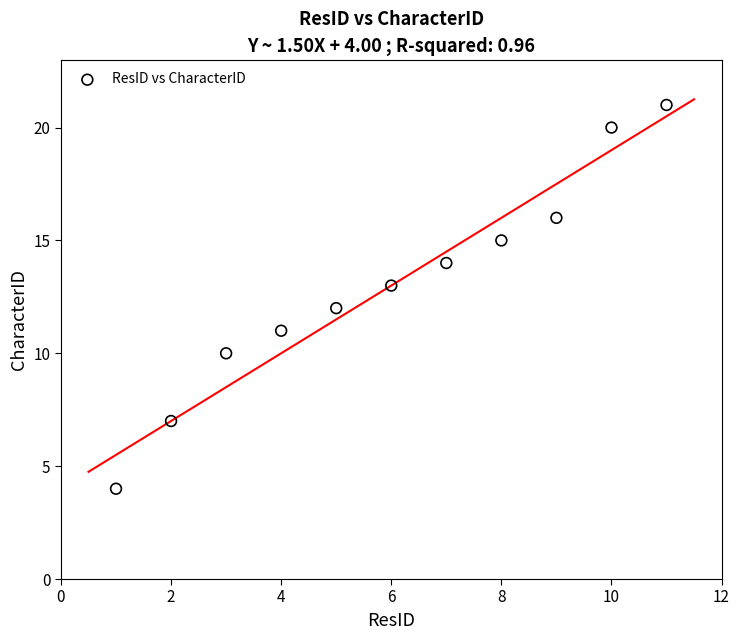

What is the range of X values (max minus min)?

10